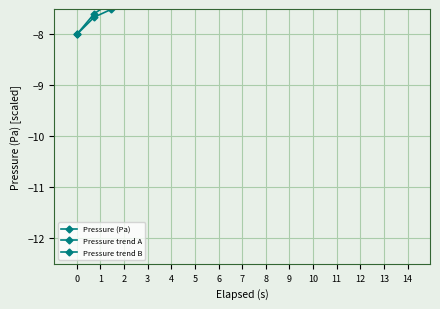

What is the value of the Pressure trend B point at the 5th from the left?

-6.3